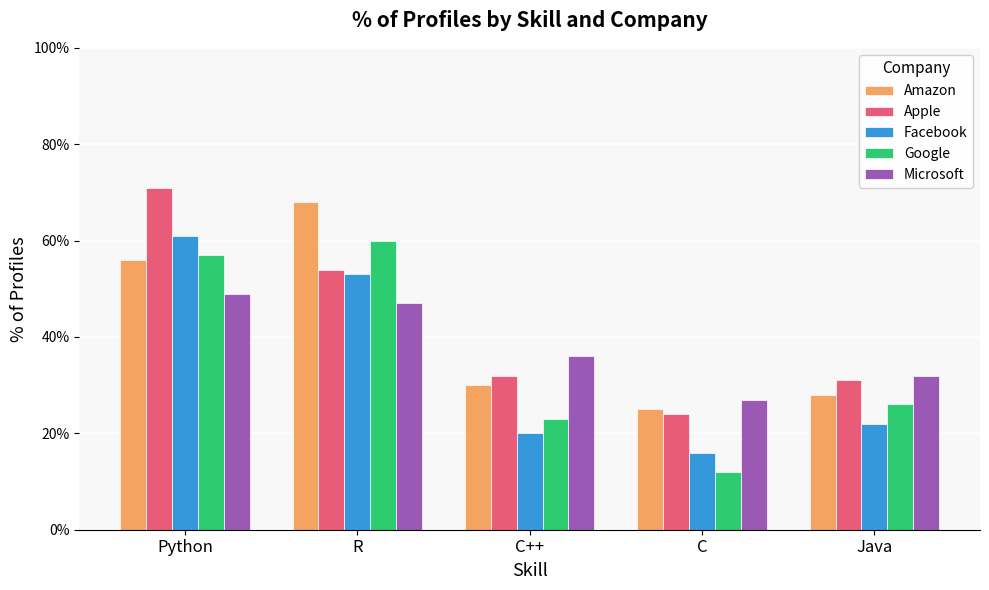

Rank the series by their maximum value, from lowest to highest.

Microsoft, Google, Facebook, Amazon, Apple